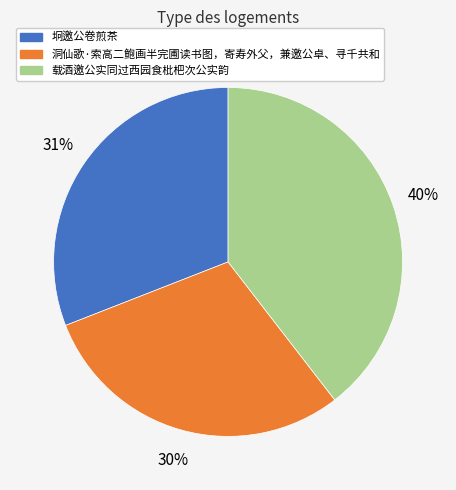

Is it true that 坰邀公卷煎茶 is 16% of the pie?

False